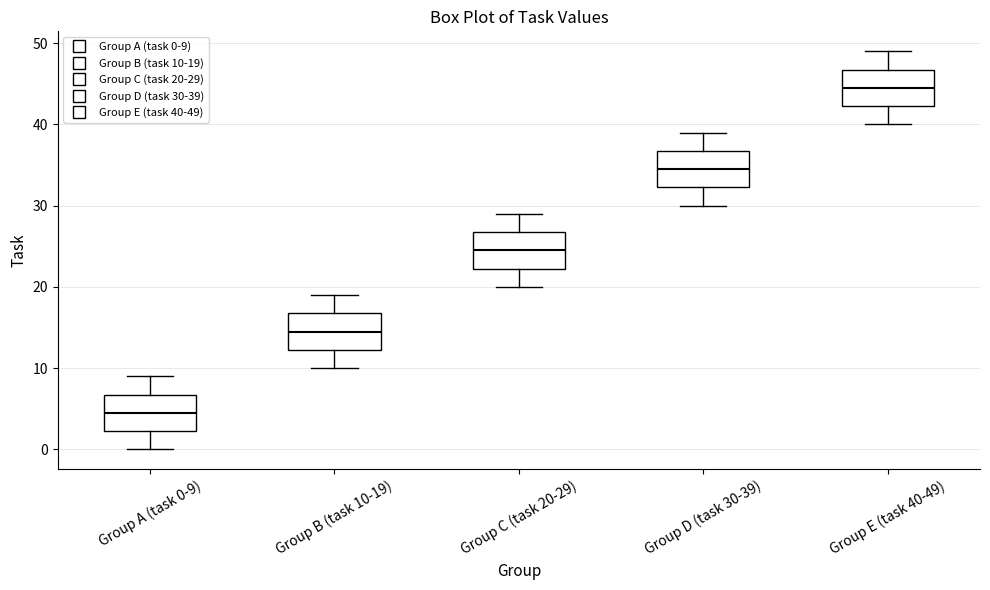

Reading left to right, read every box against the y-axis: the position of its median line, the range the box covers, and the ends of its whiskers. The values are not printed on the chart, so give them approximately, as read against the axis.

Group A (task 0-9): median 5, box 2 to 7, whiskers 0 to 9
Group B (task 10-19): median 15, box 12 to 17, whiskers 10 to 19
Group C (task 20-29): median 25, box 22 to 27, whiskers 20 to 29
Group D (task 30-39): median 35, box 32 to 37, whiskers 30 to 39
Group E (task 40-49): median 45, box 42 to 47, whiskers 40 to 49